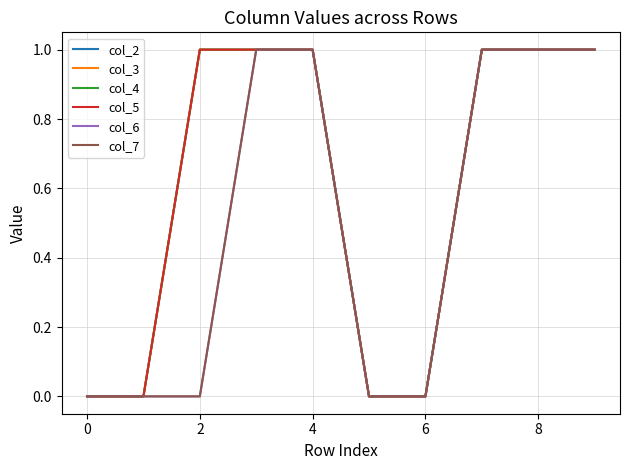

Does the chart display data point markers on the line(s)?

No